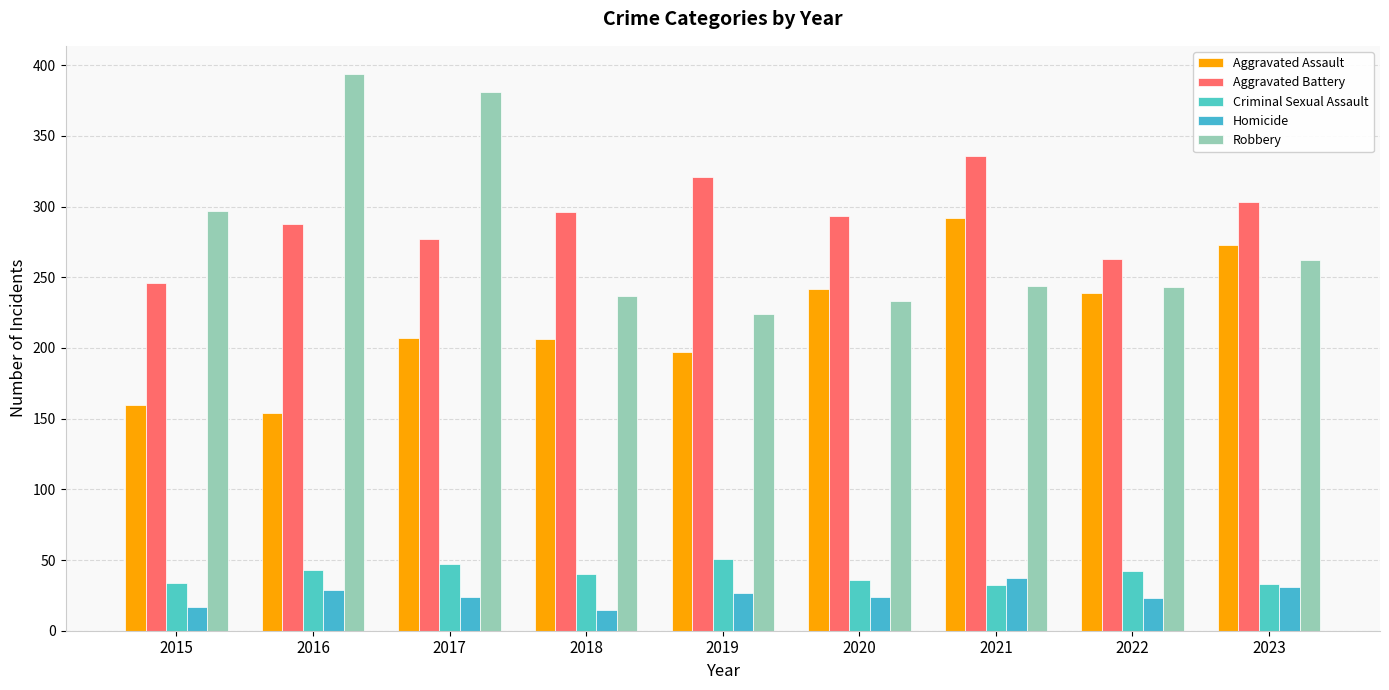

What is the value of the Homicide bar at the 8th from the left?

23